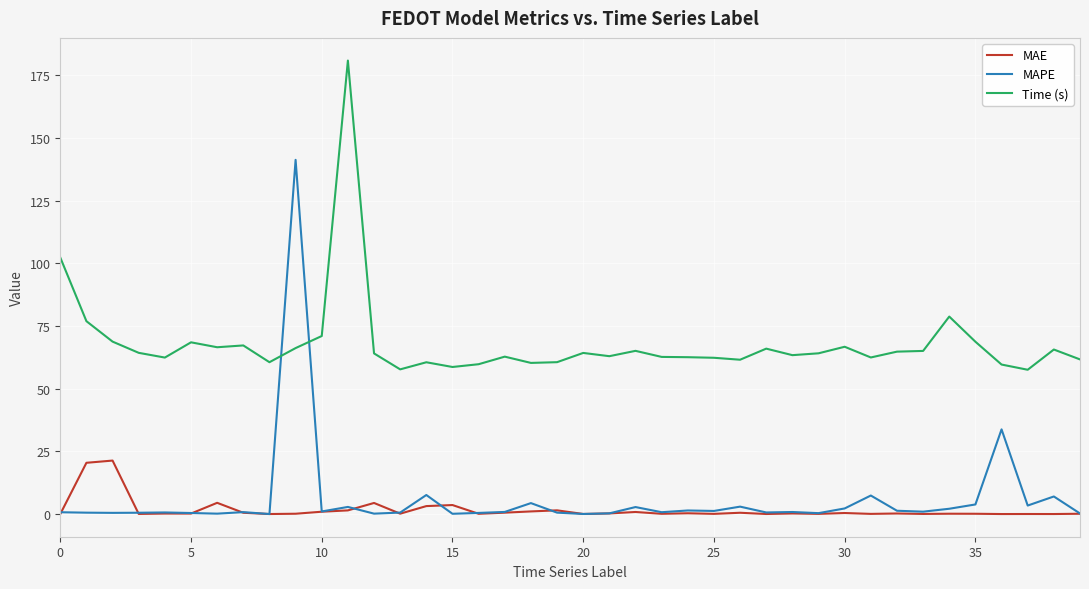

Rank the series by their maximum value, from lowest to highest.

MAE, MAPE, Time (s)